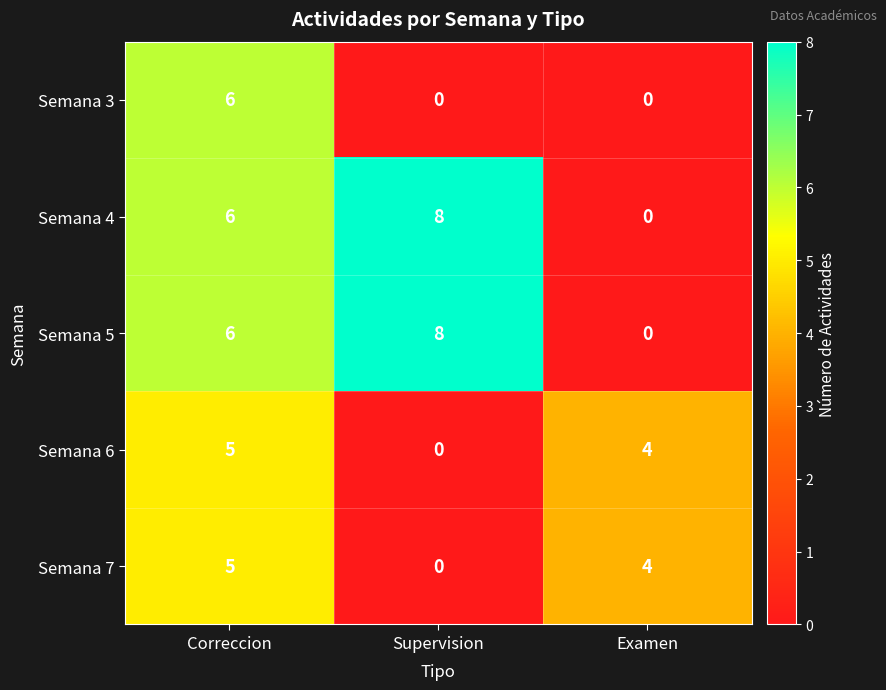

How many categories are shown in the chart?

3